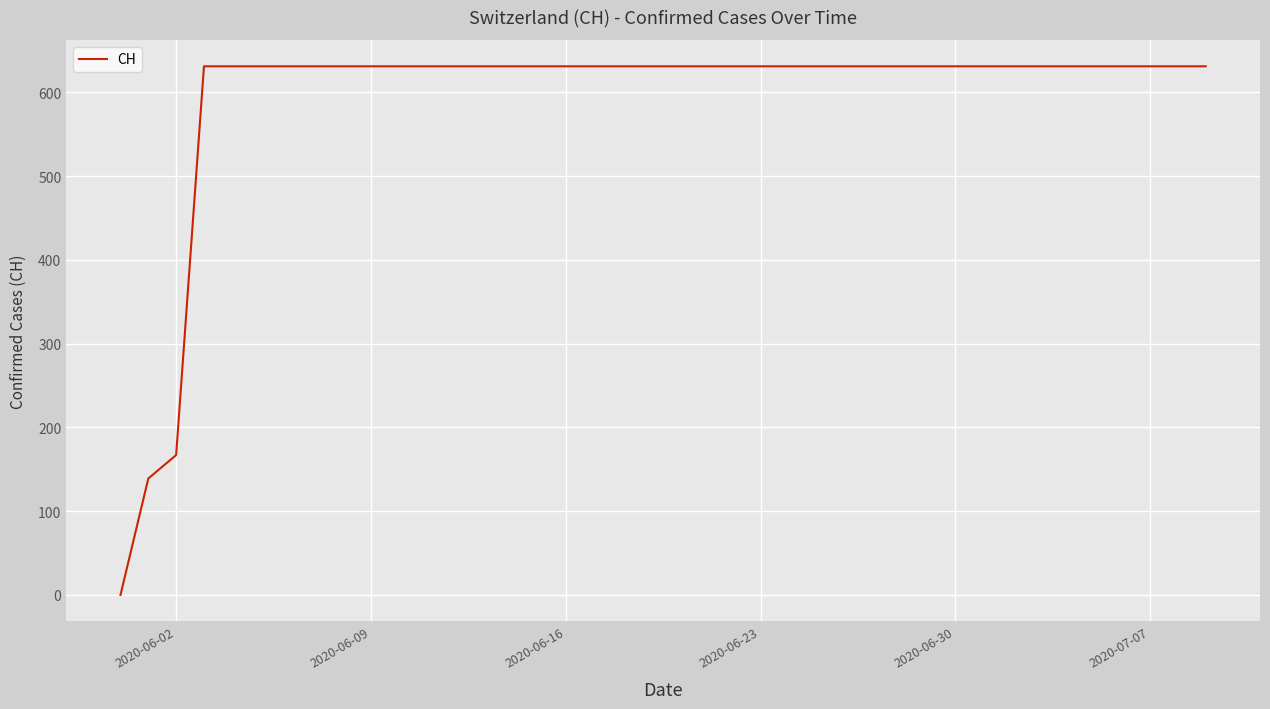

What is the difference between the maximum and minimum values?

631